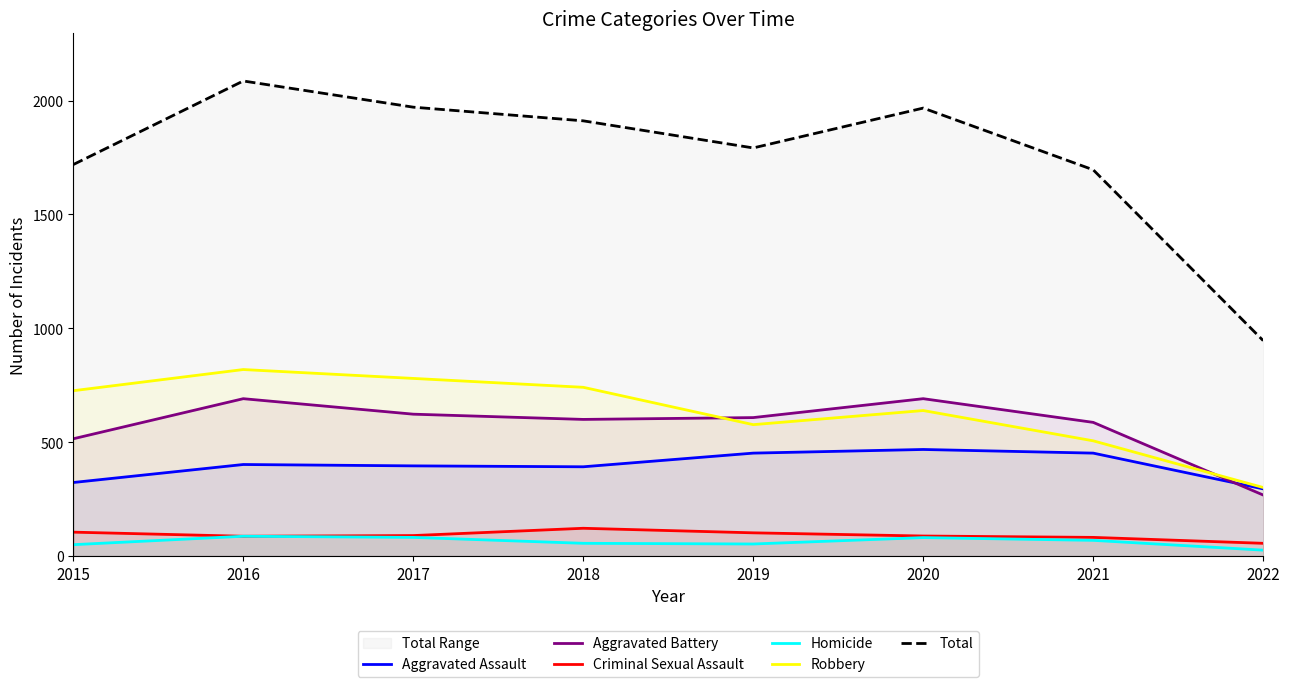

At how many categories does at least one series exceed 676?

8